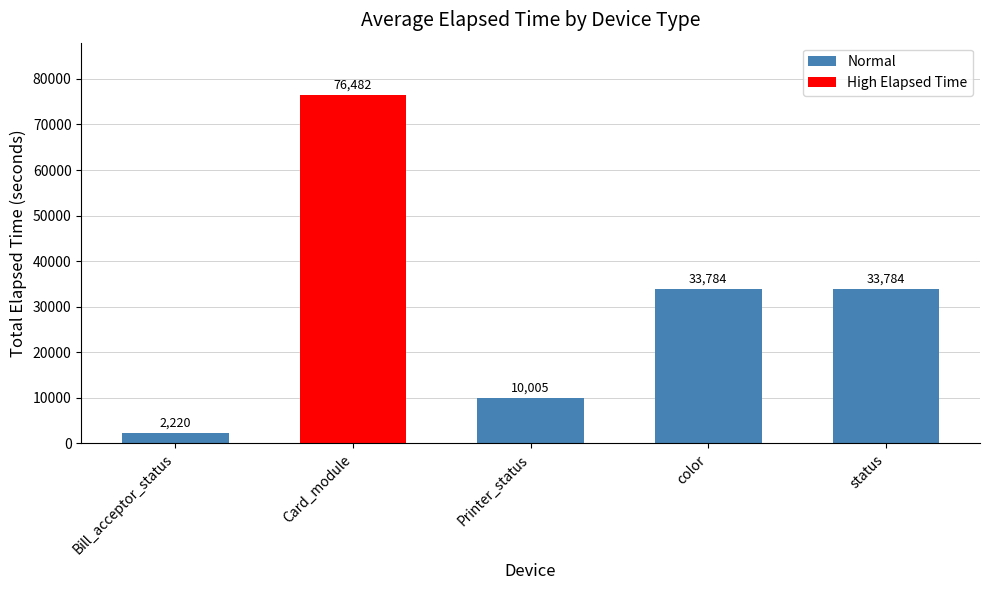

The chart shows a value of 33784 at status. True or false?

True